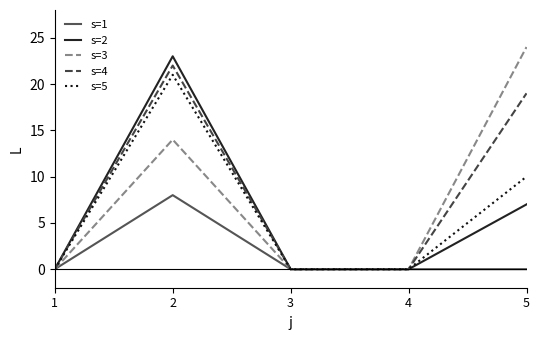

Reading right to left, extract all data points from this chart.

s=1: 0	0	0	8	0
s=2: 7	0	0	23	0
s=3: 24	0	0	14	0
s=4: 19	0	0	22	0
s=5: 10	0	0	21	0